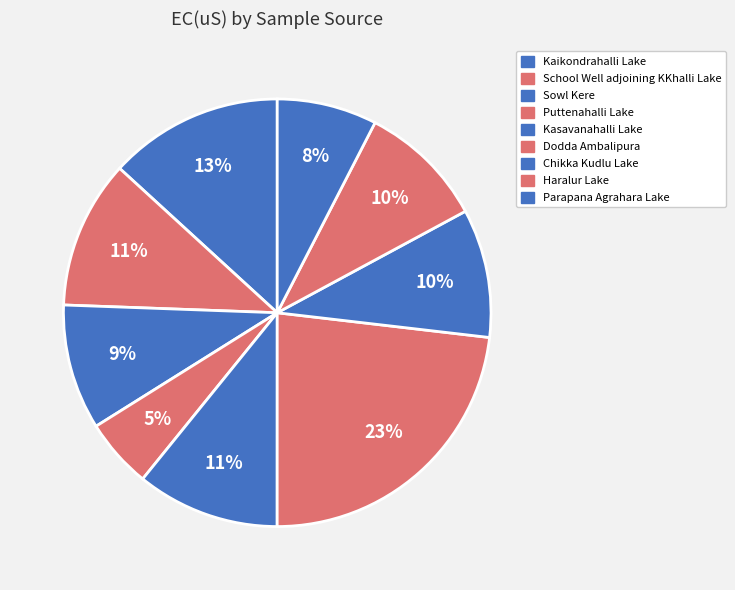

Is it true that Dodda Ambalipura is 29% of the pie?

False